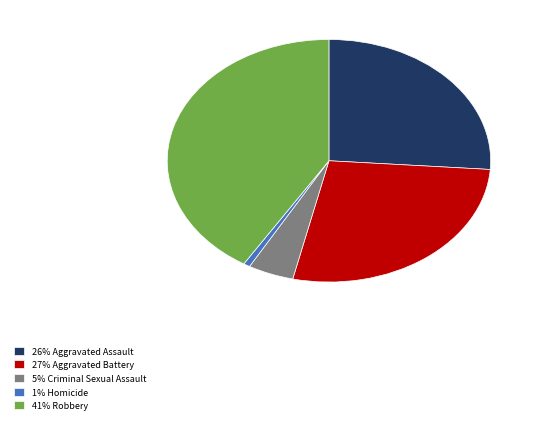

Which category has the smallest portion of the pie?

1% Homicide